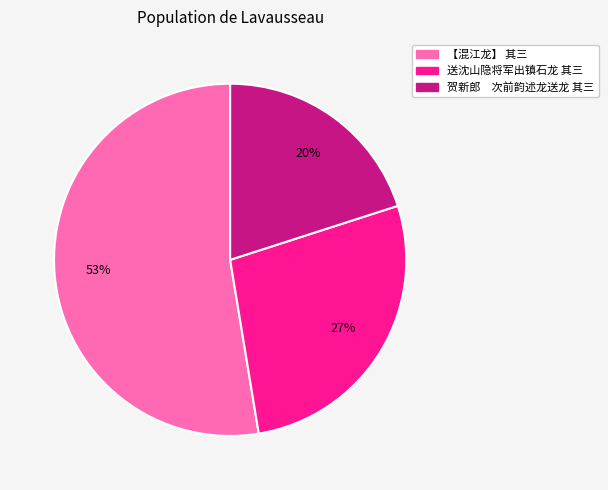

The 送沈山隐将军出镇石龙 其三 slice represents 27% of the pie. True or false?

True